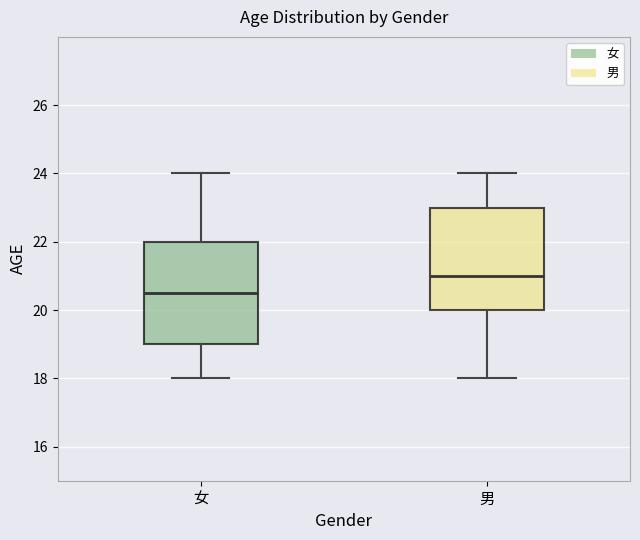

Reading left to right, read every box against the y-axis: the position of its median line, the range the box covers, and the ends of its whiskers. The values are not printed on the chart, so give them approximately, as read against the axis.

女: median 20.6, box 19.0 to 22.0, whiskers 18.0 to 24.0
男: median 21.0, box 20.0 to 23.0, whiskers 18.0 to 24.0